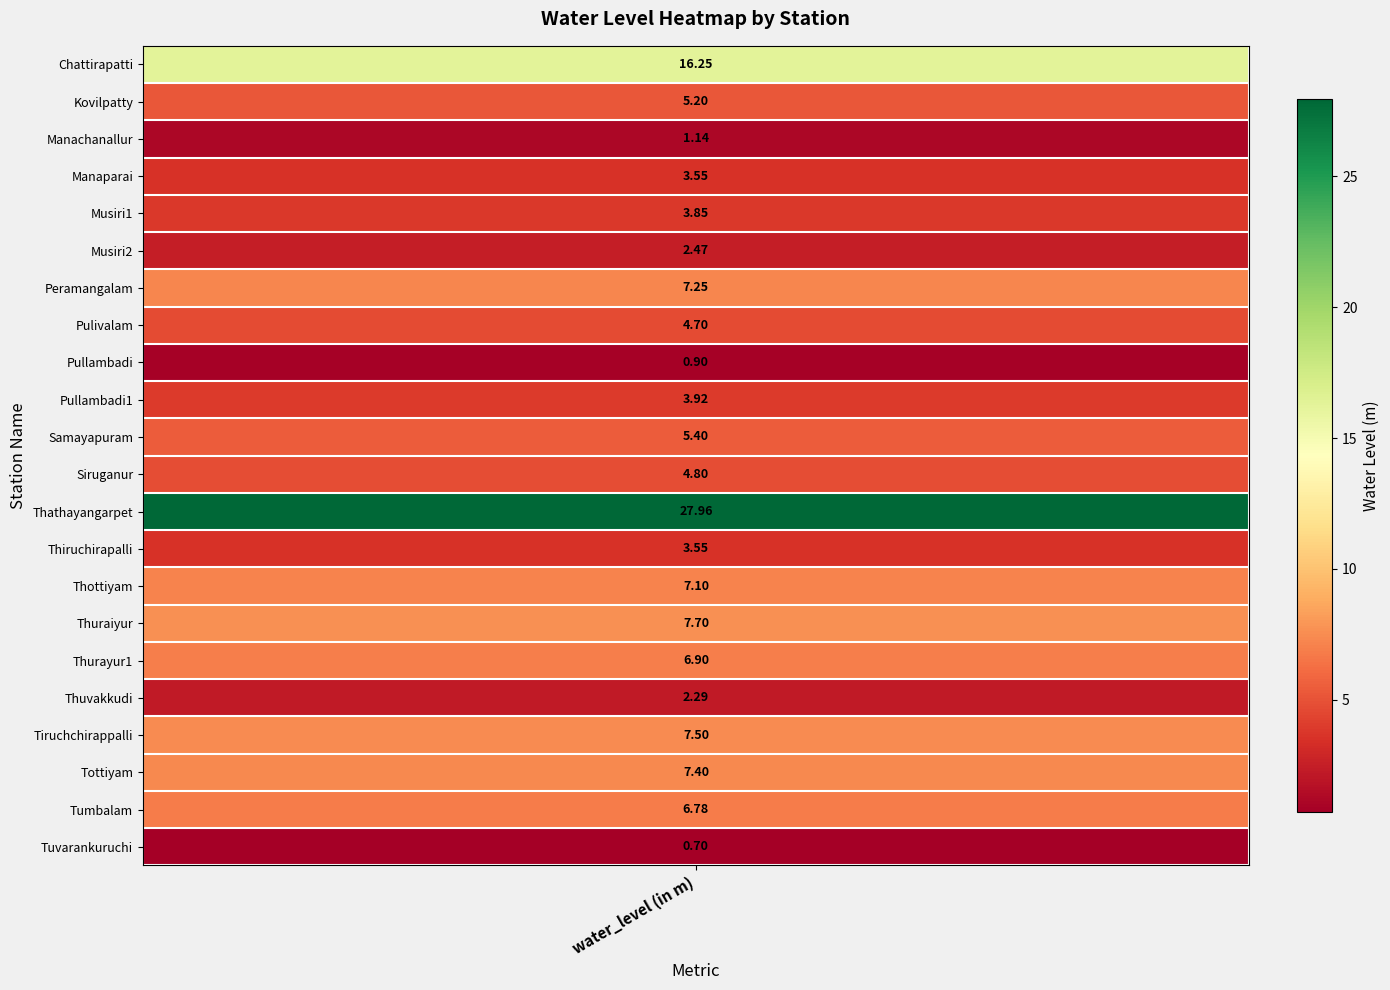

What is the difference between the second highest and minimum values?

15.6